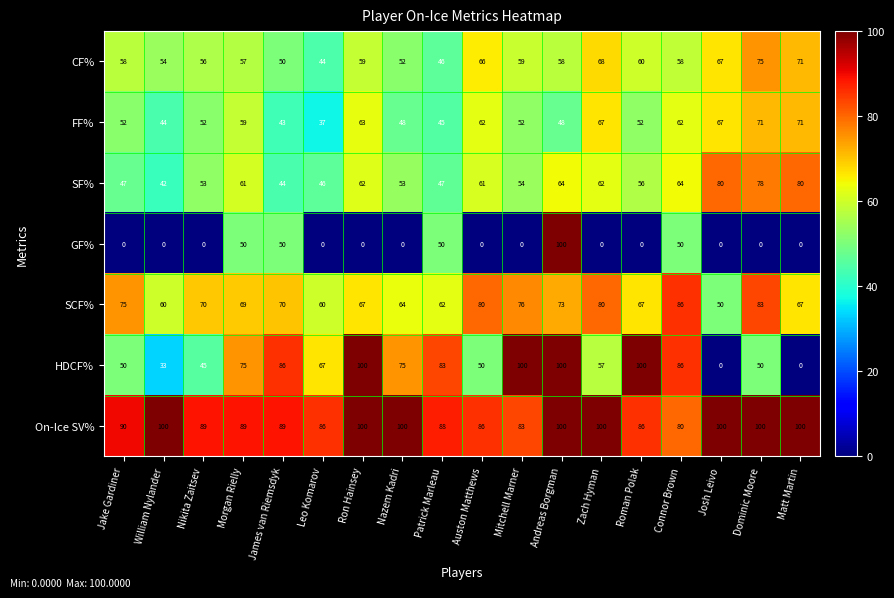

Between Auston Matthews and Zach Hyman, which series saw the biggest shift?

On-Ice SV%